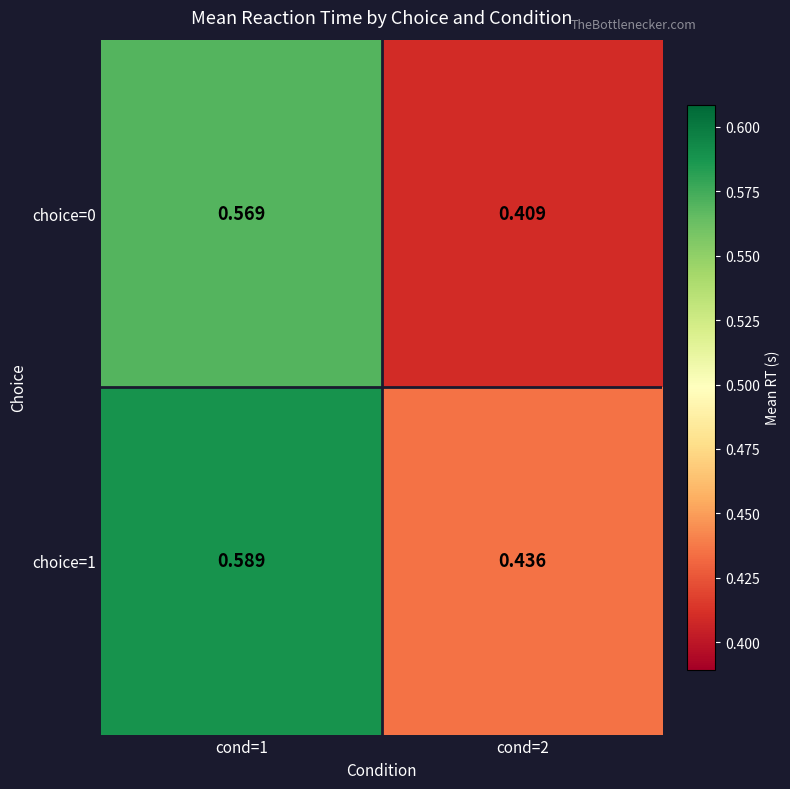

Is the value of choice=1 at cond=2 greater than the value of choice=0 at cond=2?

Yes